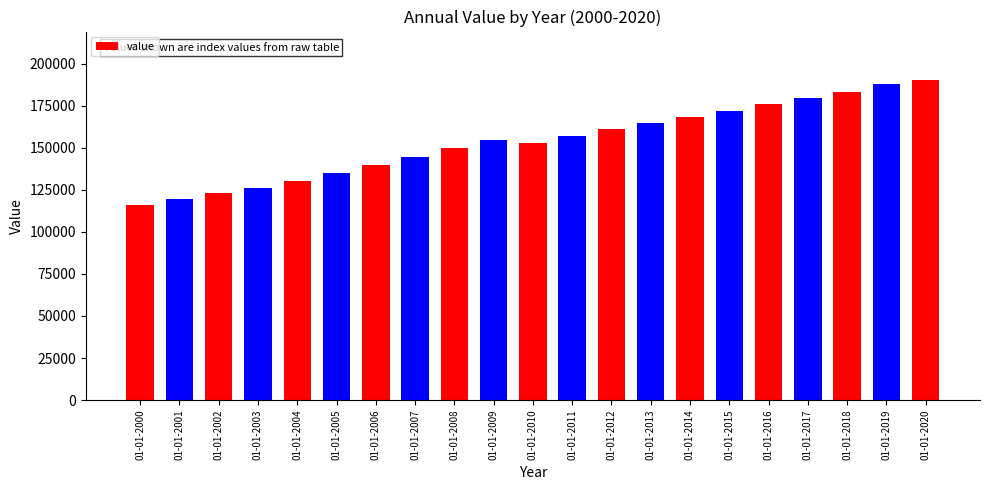

What is the value of the 10th bar from the left?

154453.8